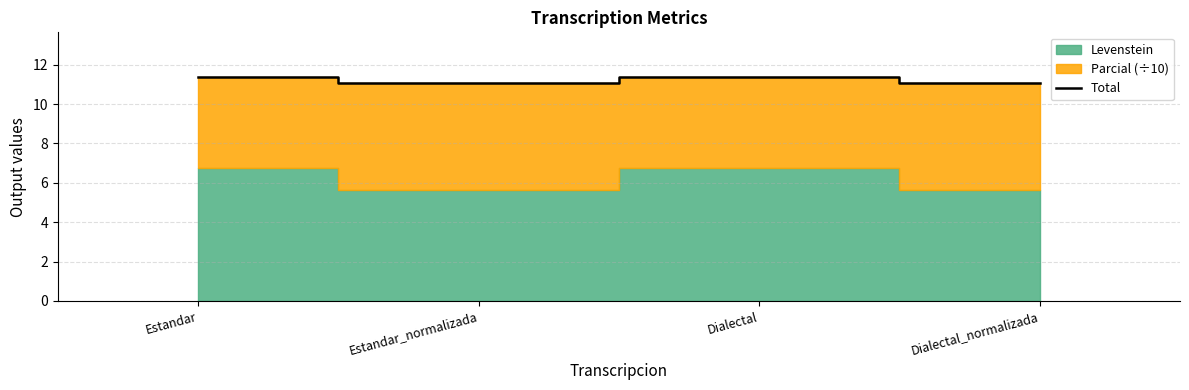

What is the approximate value at Estandar_normalizada?

11.1